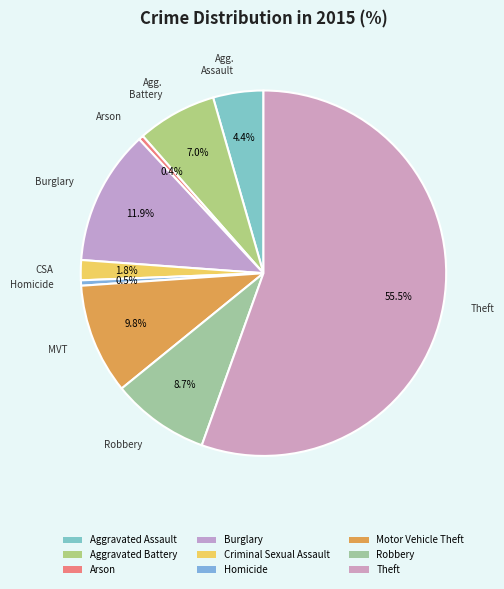

How many slices are in this pie chart?

9